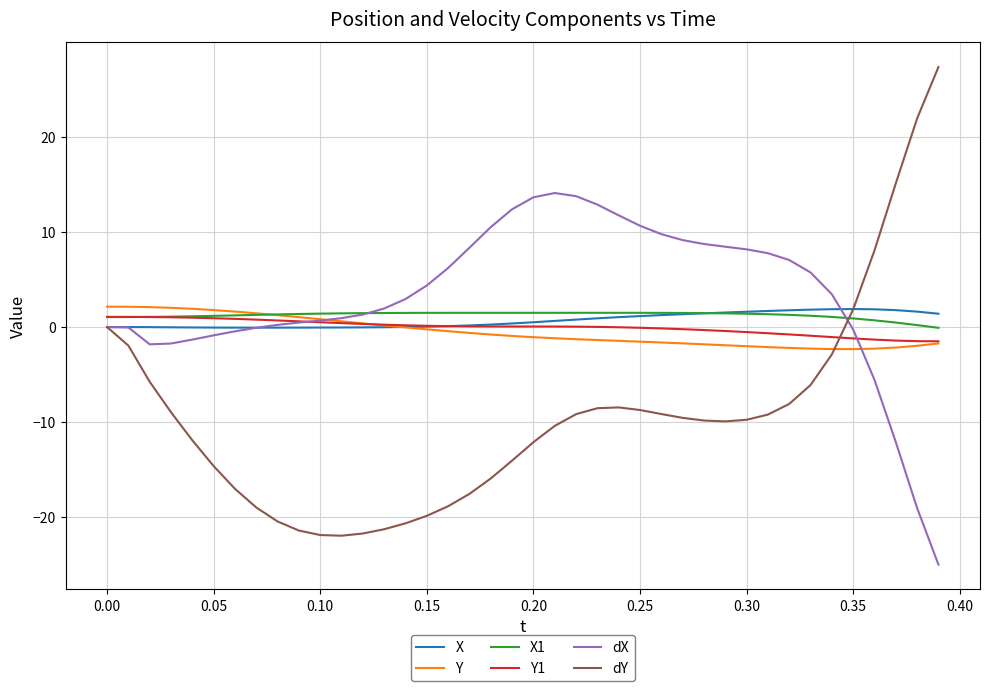

What is the lowest value of the dY series?

-22.0